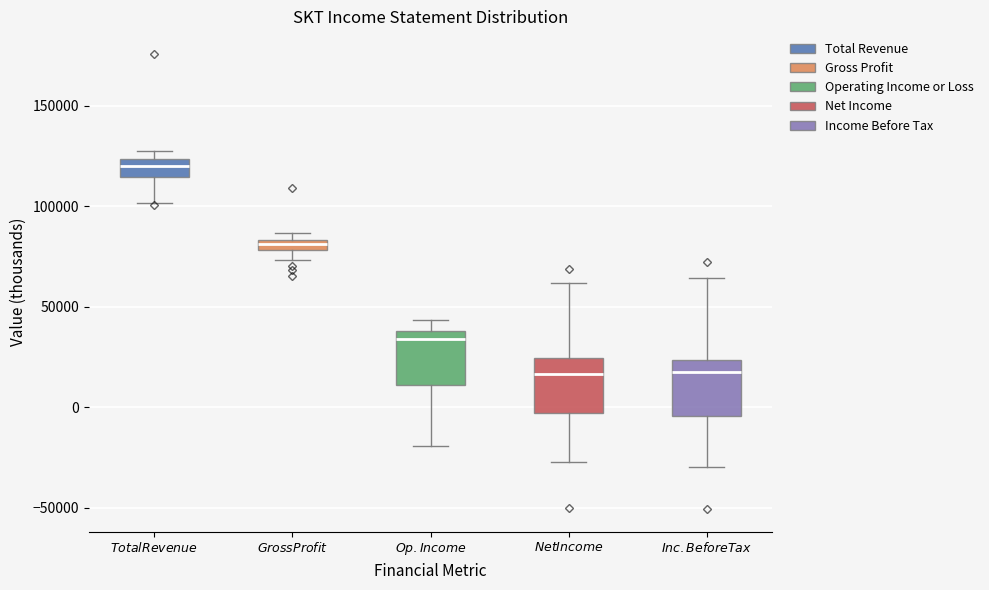

Which box has the highest median line?

$Total Revenue$